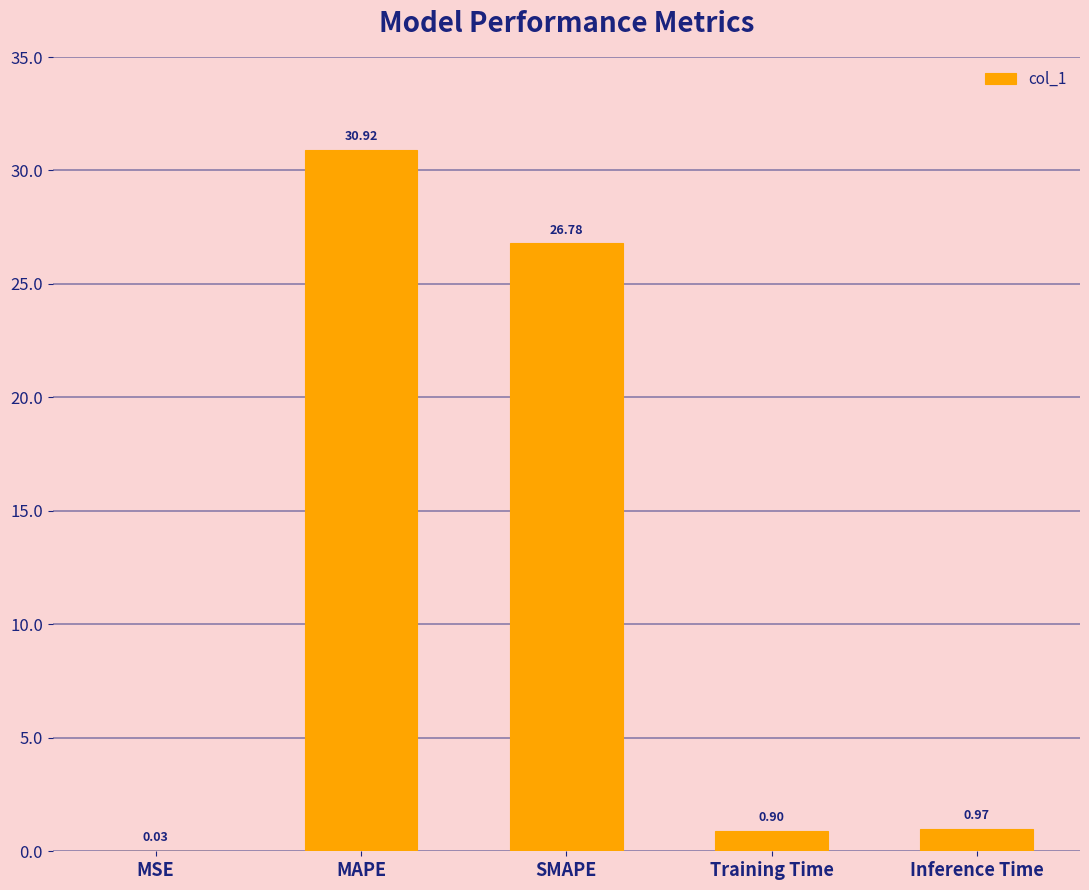

At which label is the value closest to 15?

SMAPE